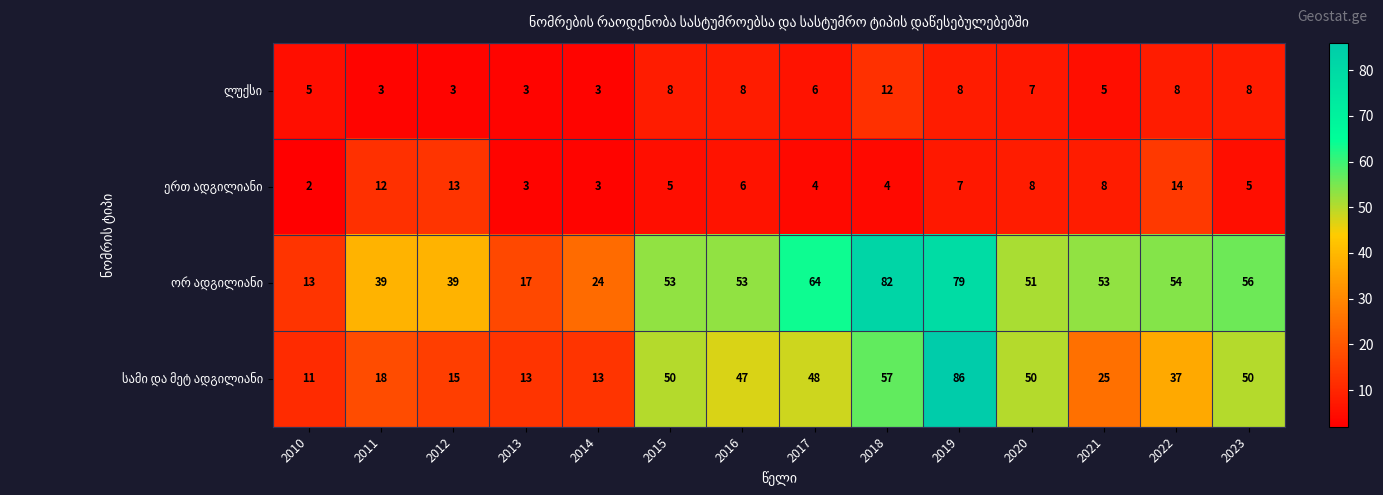

At which category is the sum across all series the highest?

2019